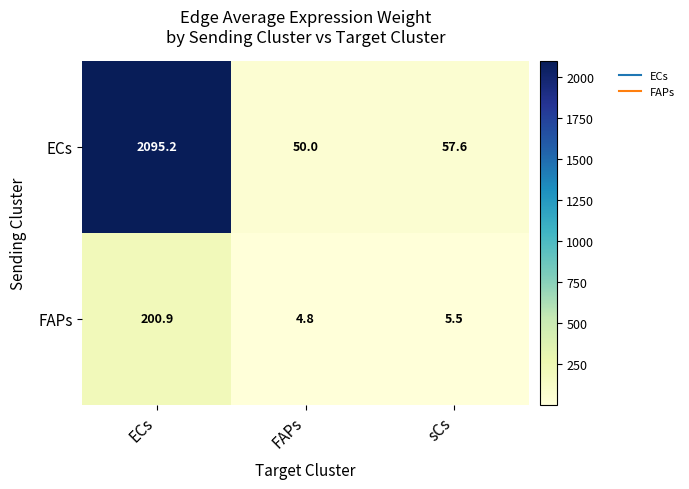

Which series changed the most between ECs and sCs?

ECs